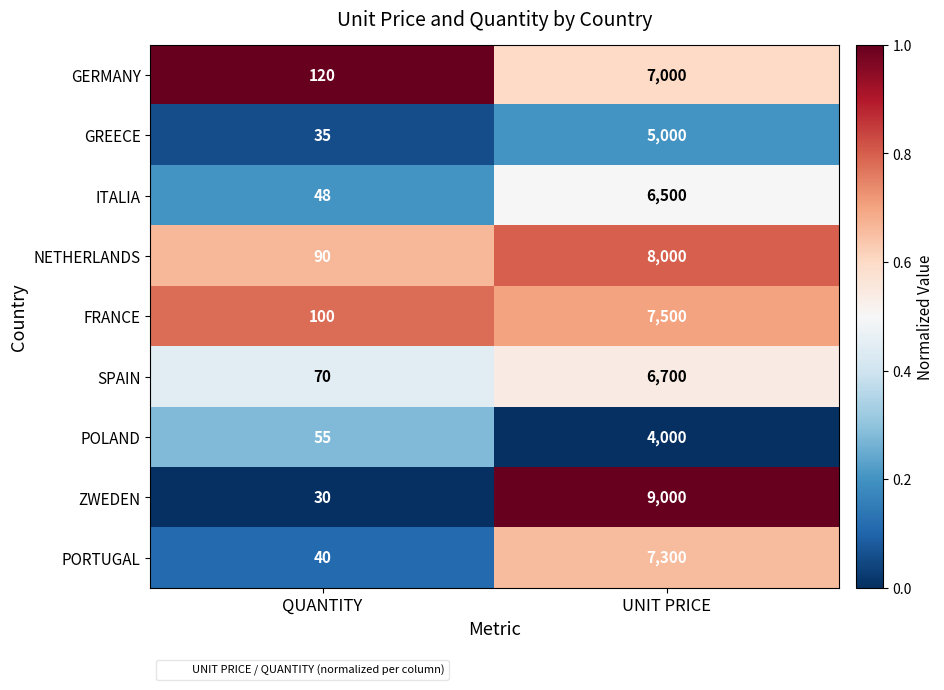

Which series has the largest range (max minus min)?

ZWEDEN